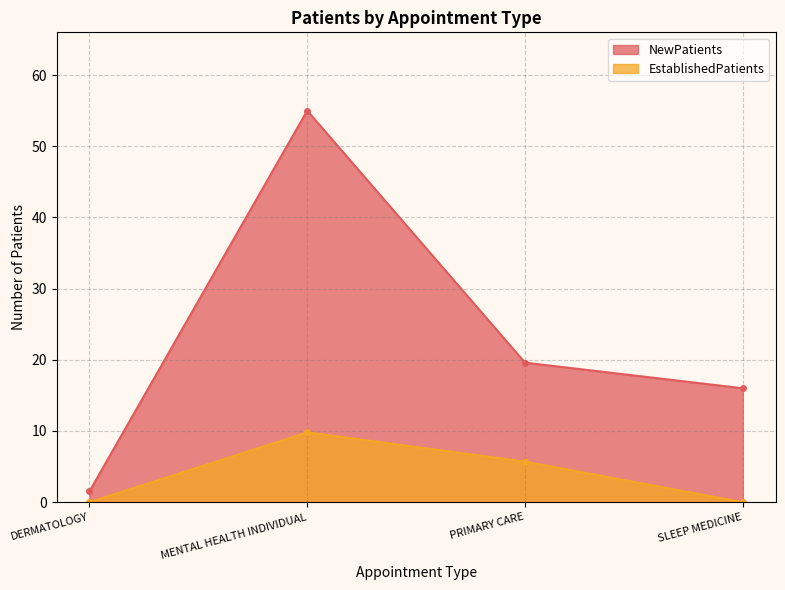

How many values in EstablishedPatients are above zero?

2